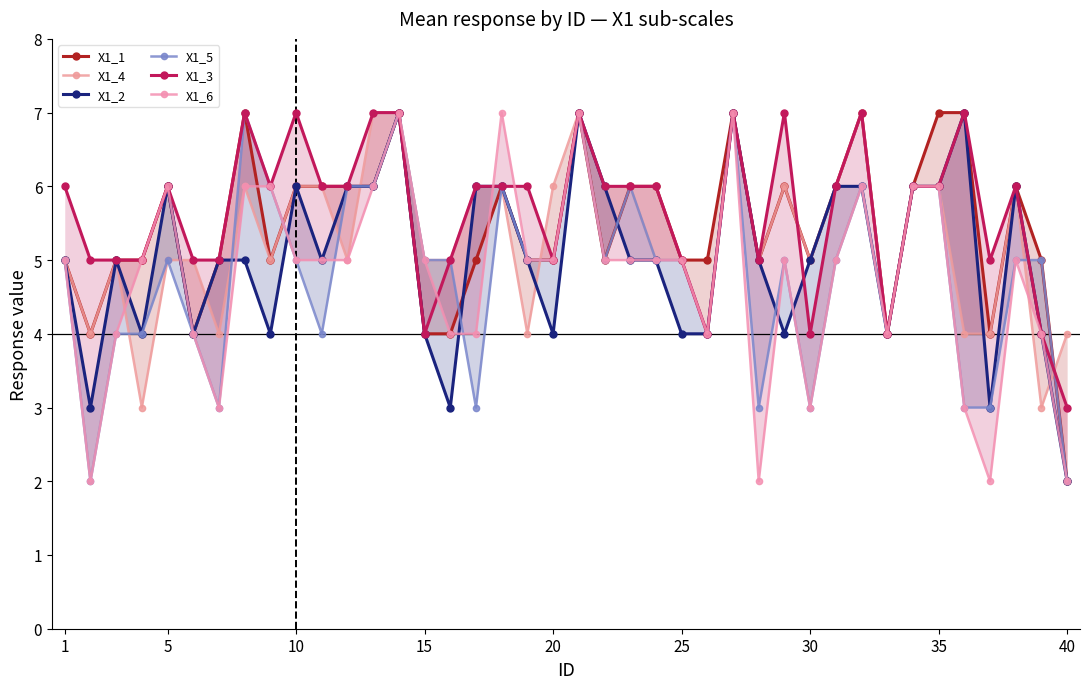

What is the difference between the maximum and minimum values in the X1_5 series?

5